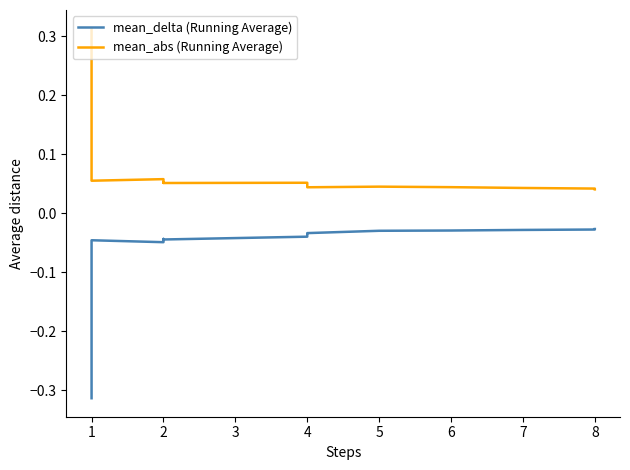

True or false: mean_abs (Running Average) and mean_delta (Running Average) intersect in this chart.

False